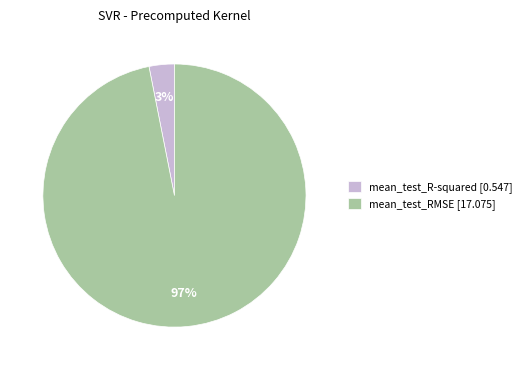

Which category accounts for the majority?

mean_test_RMSE